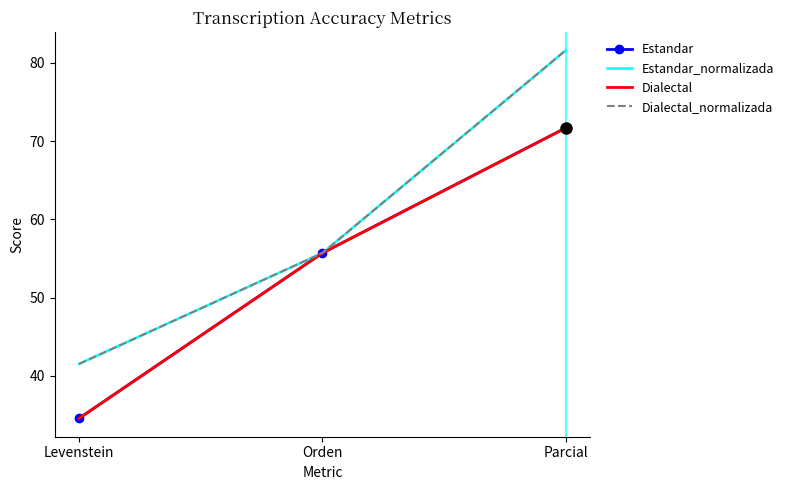

What is the difference between the Dialectal_normalizada values at Levenstein and Parcial?

40.1